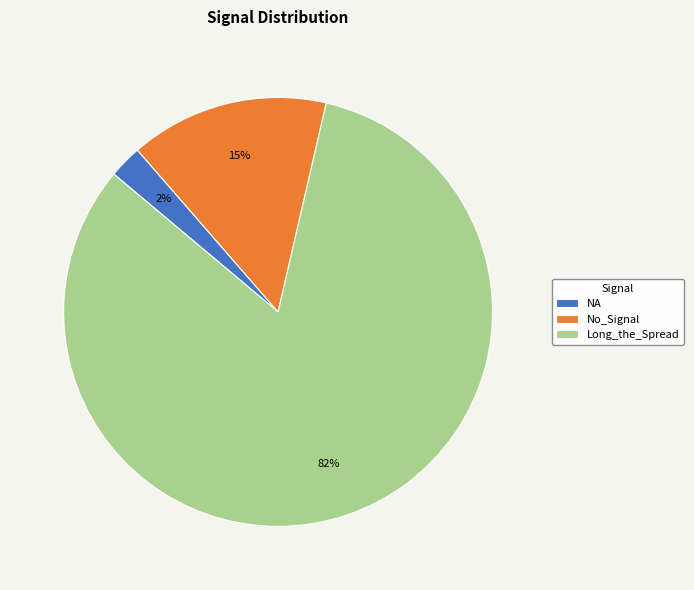

What is the smallest slice in the pie chart?

NA